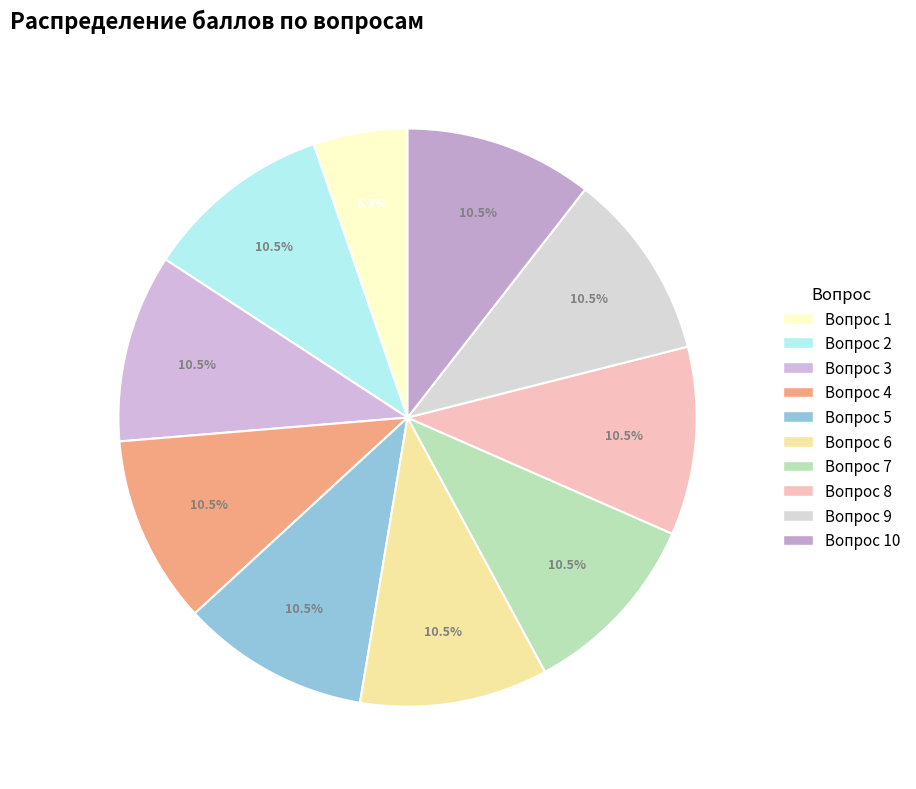

How many segments does this pie chart have?

10